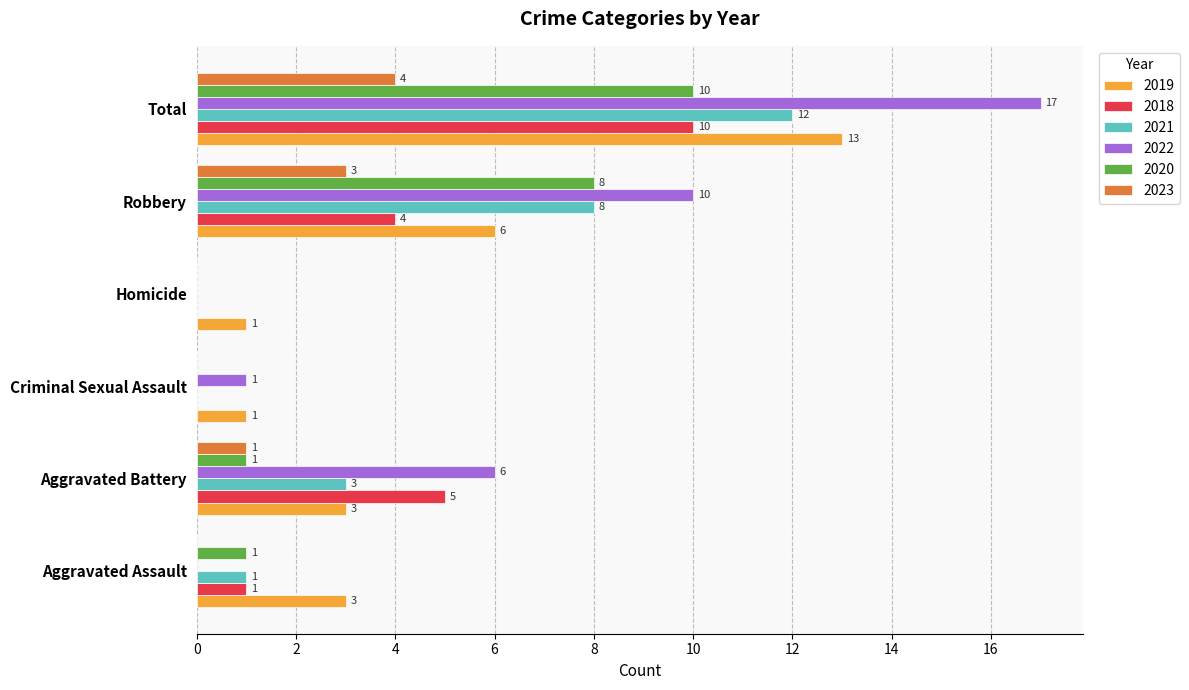

Between Aggravated Battery and Total, which series saw the biggest shift?

2022